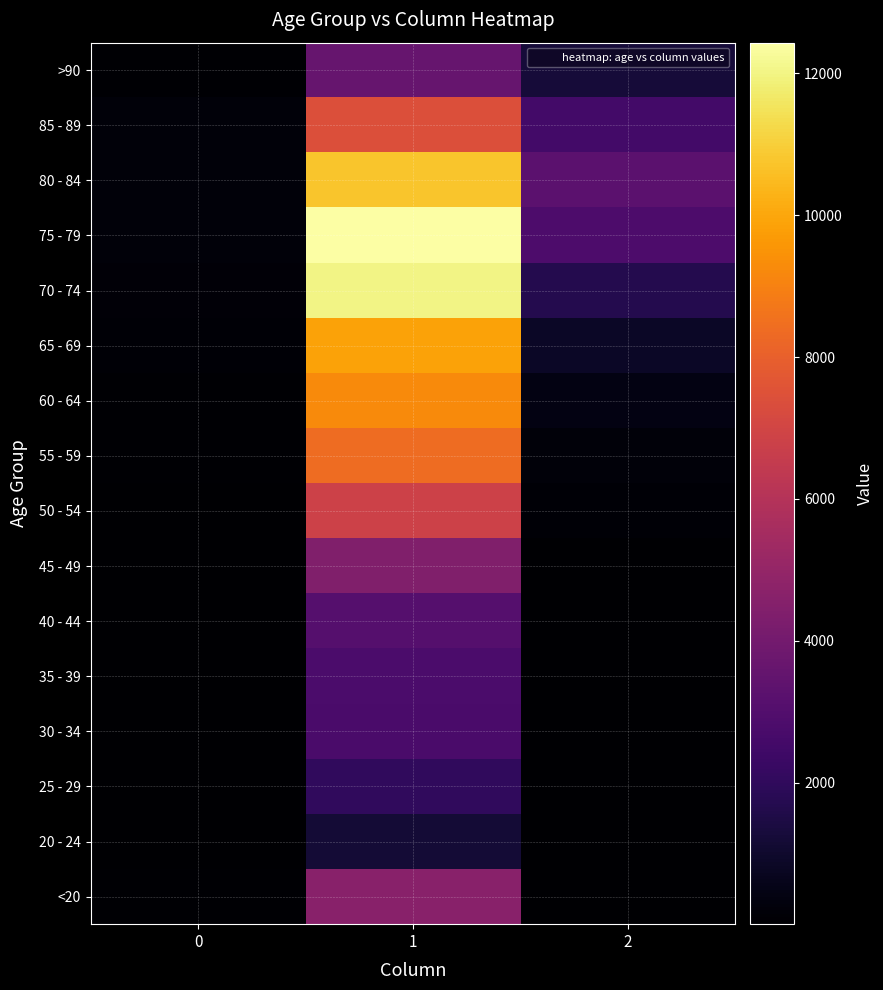

List the series in order of their peak value, lowest first.

20 - 24, 25 - 29, 30 - 34, 35 - 39, 40 - 44, >90, 45 - 49, <20, 50 - 54, 85 - 89, 55 - 59, 60 - 64, 65 - 69, 80 - 84, 70 - 74, 75 - 79